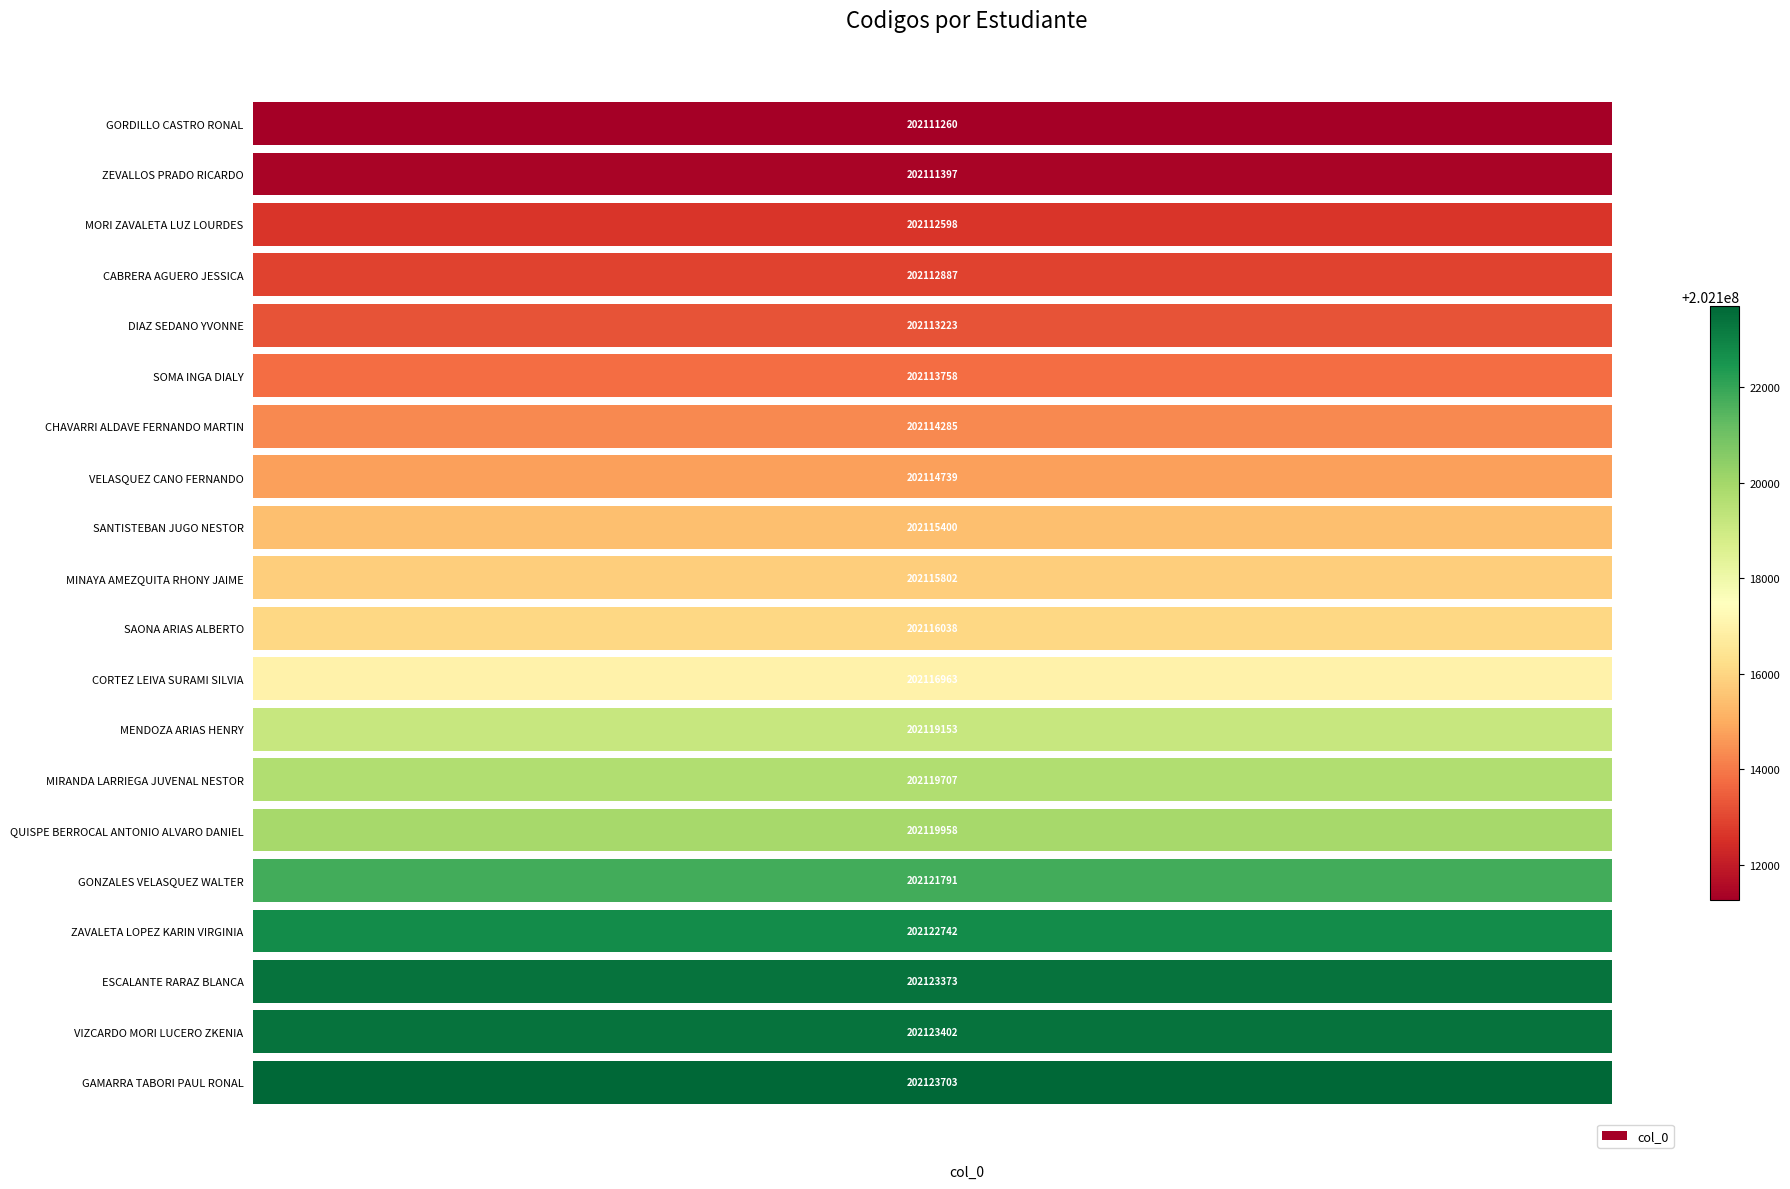

Rank the categories by value from lowest to highest.

GORDILLO CASTRO RONAL, ZEVALLOS PRADO RICARDO, MORI ZAVALETA LUZ LOURDES, CABRERA AGUERO JESSICA, DIAZ SEDANO YVONNE, SOMA INGA DIALY, CHAVARRI ALDAVE FERNANDO MARTIN, VELASQUEZ CANO FERNANDO, SANTISTEBAN JUGO NESTOR, MINAYA AMEZQUITA RHONY JAIME, SAONA ARIAS ALBERTO, CORTEZ LEIVA SURAMI SILVIA, MENDOZA ARIAS HENRY, MIRANDA LARRIEGA JUVENAL NESTOR, QUISPE BERROCAL ANTONIO ALVARO DANIEL, GONZALES VELASQUEZ WALTER, ZAVALETA LOPEZ KARIN VIRGINIA, ESCALANTE RARAZ BLANCA, VIZCARDO MORI LUCERO ZKENIA, GAMARRA TABORI PAUL RONAL